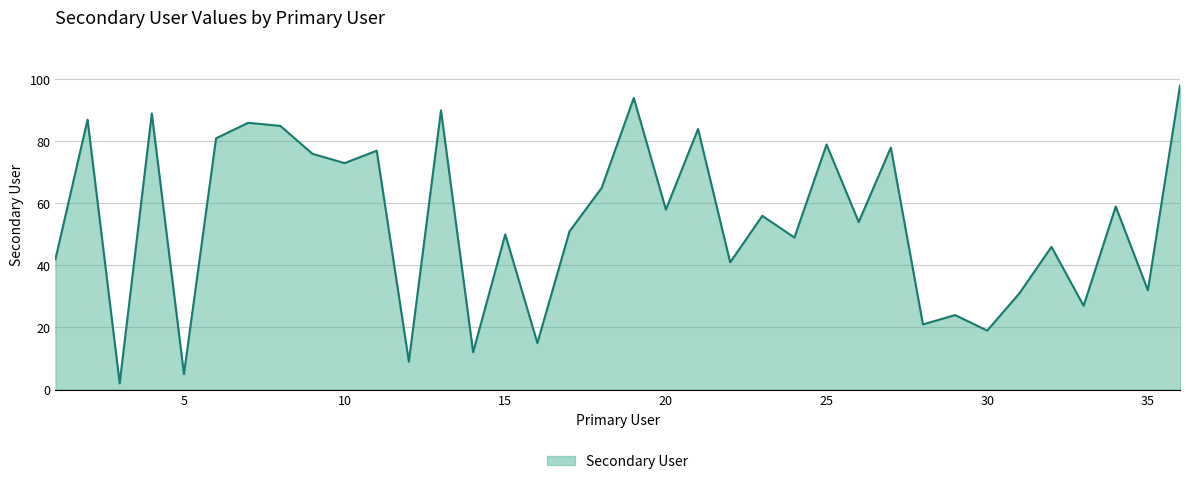

What is the greatest value displayed?

98